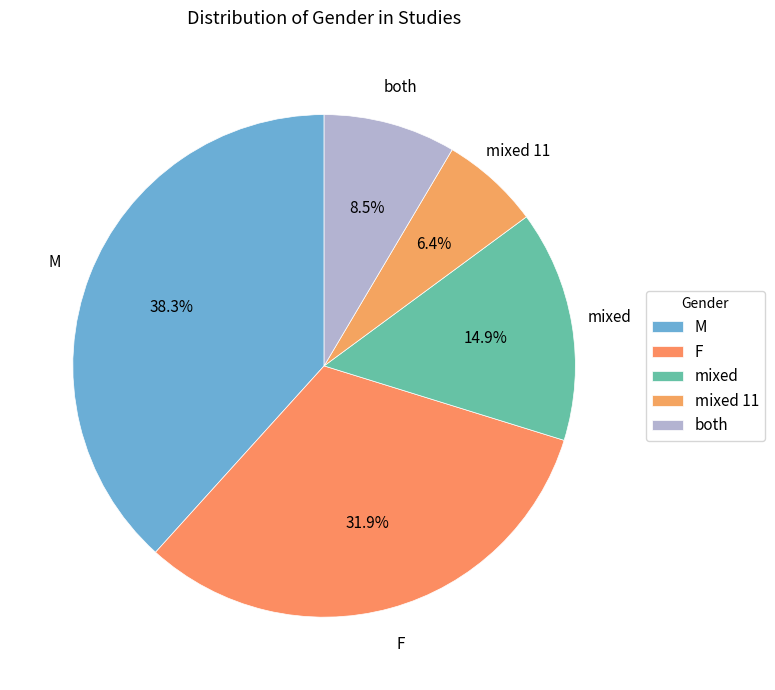

Do both and M together represent more than half of the pie?

No